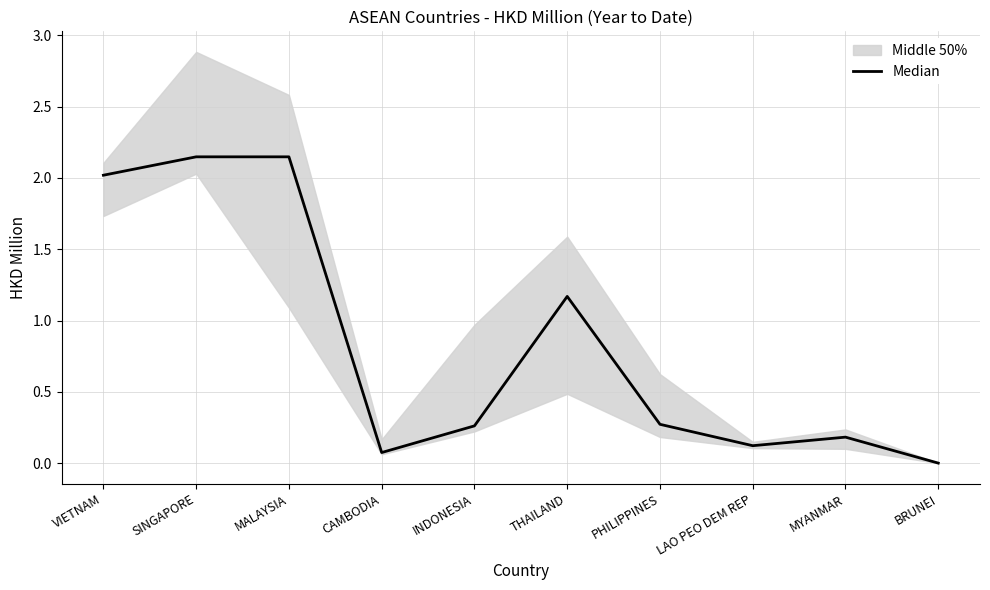

At which label is the value closest to 1?

THAILAND